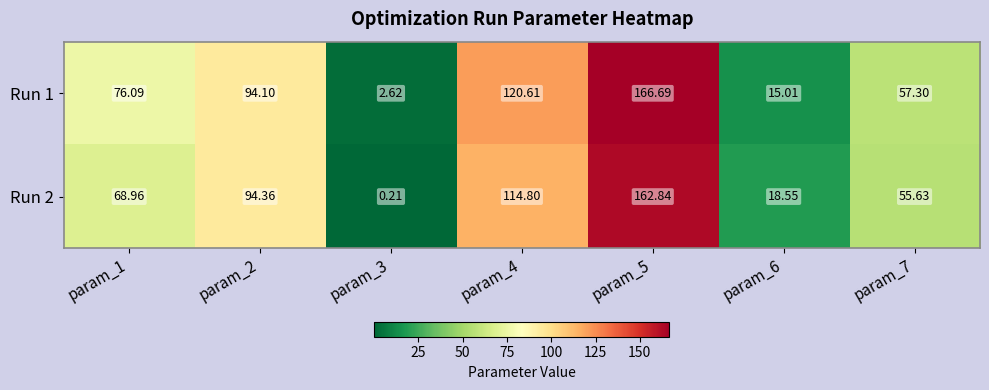

Is the value of Run 2 at param_5 greater than the value of Run 1 at param_2?

Yes